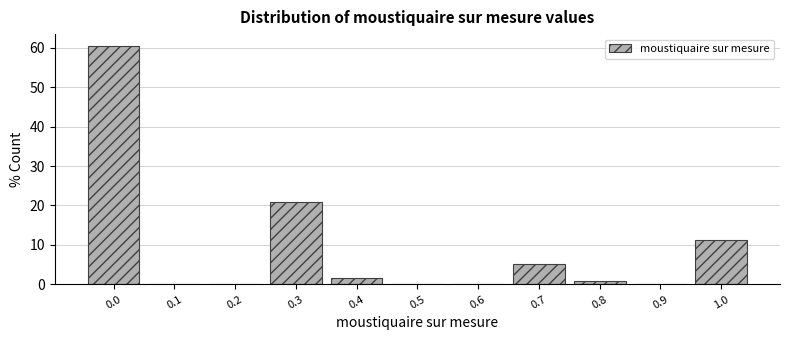

Reading left to right, list all the values displayed in this chart.

0.0=60.4	0.1=0.0	0.2=0.0	0.3=20.9	0.4=1.5	0.5=0.0	0.6=0.0	0.7=5.2	0.8=0.7	0.9=0.0	1.0=11.2